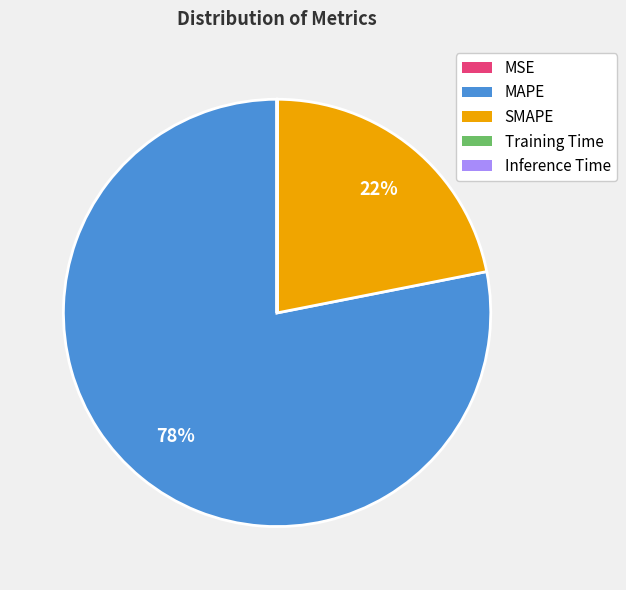

What is the ratio of the value at SMAPE to the value at MAPE?

0.3